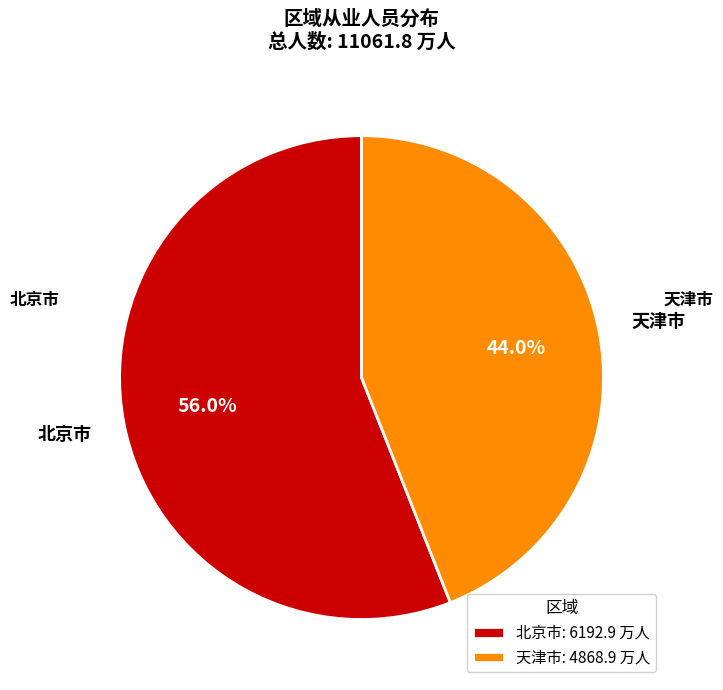

What is the total percentage of 天津市 and 北京市?

100.0%